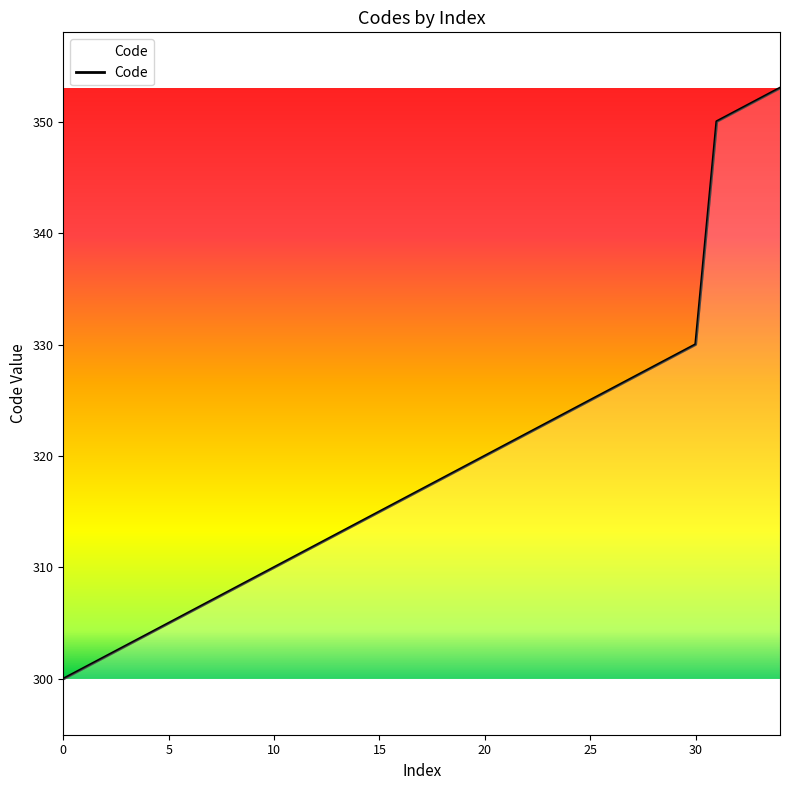

What is the minimum value shown in the chart?

300